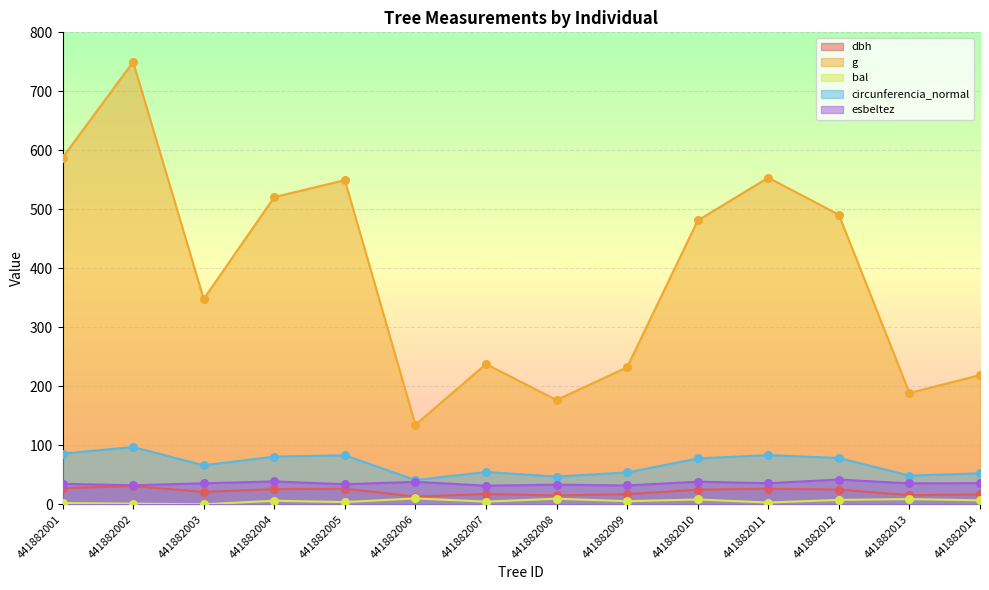

At how many categories does at least one series exceed 673?

1